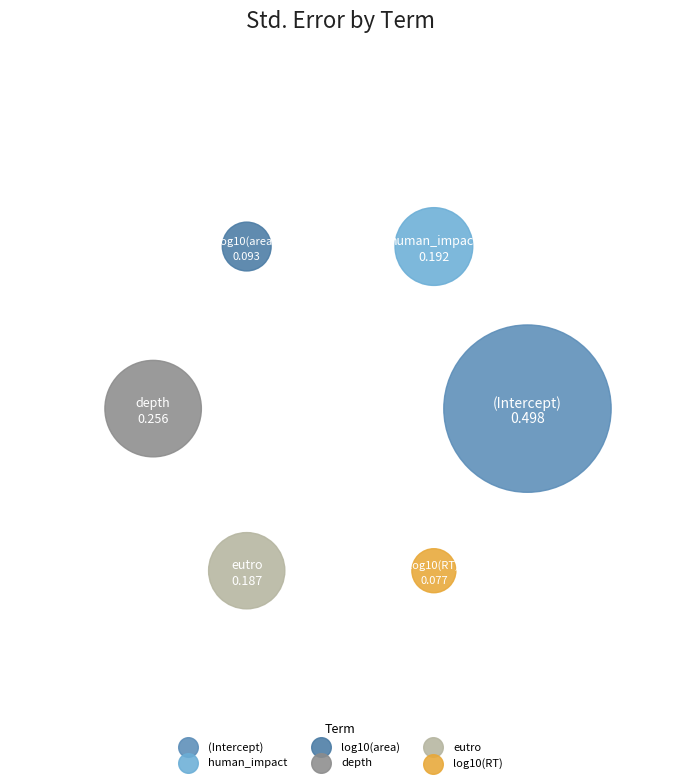

Count the number of slices in the pie.

6